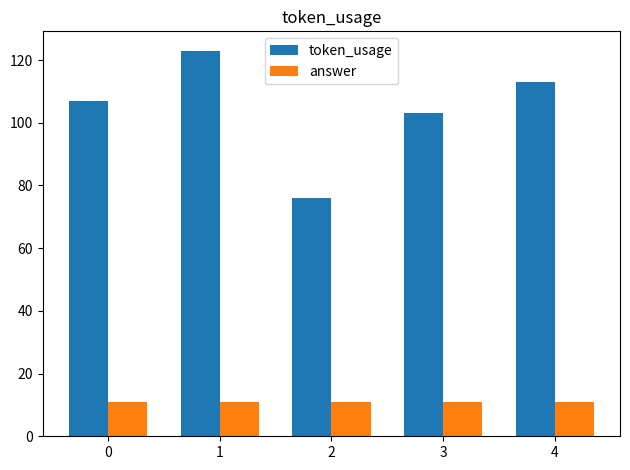

Is it true that token_usage equals 64 at 3?

False